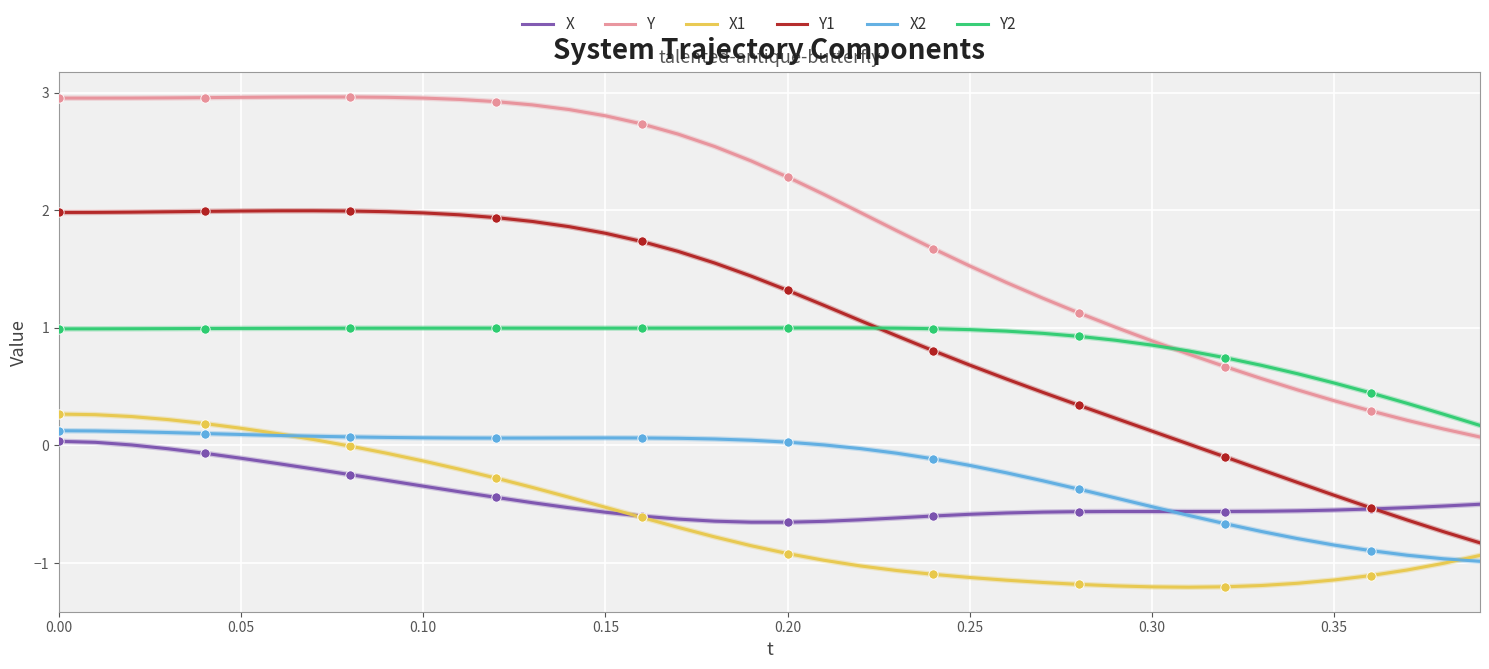

Which series has the widest spread of values?

Y